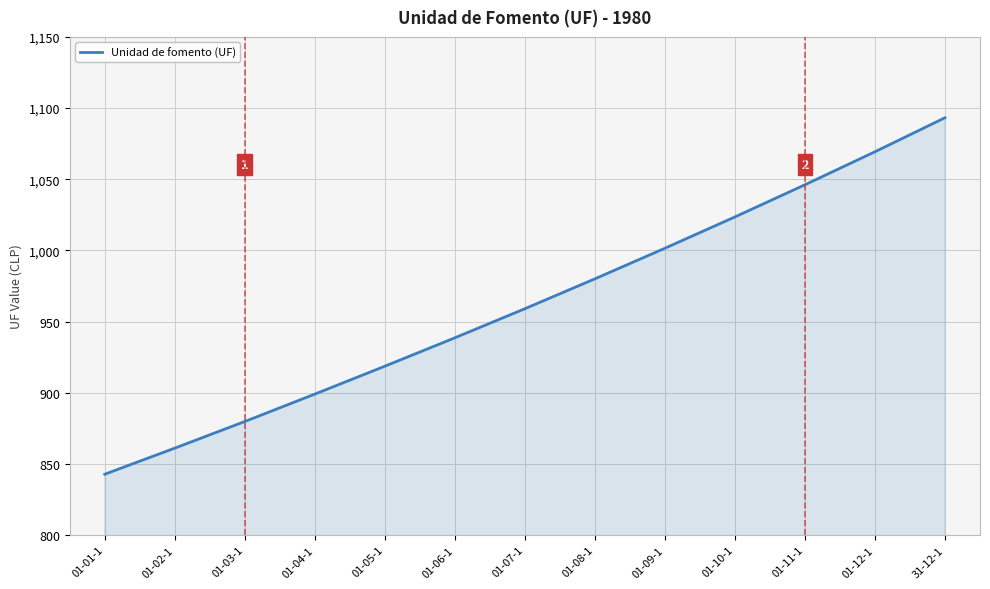

At which category does the chart reach its minimum across all series?

01-01-1